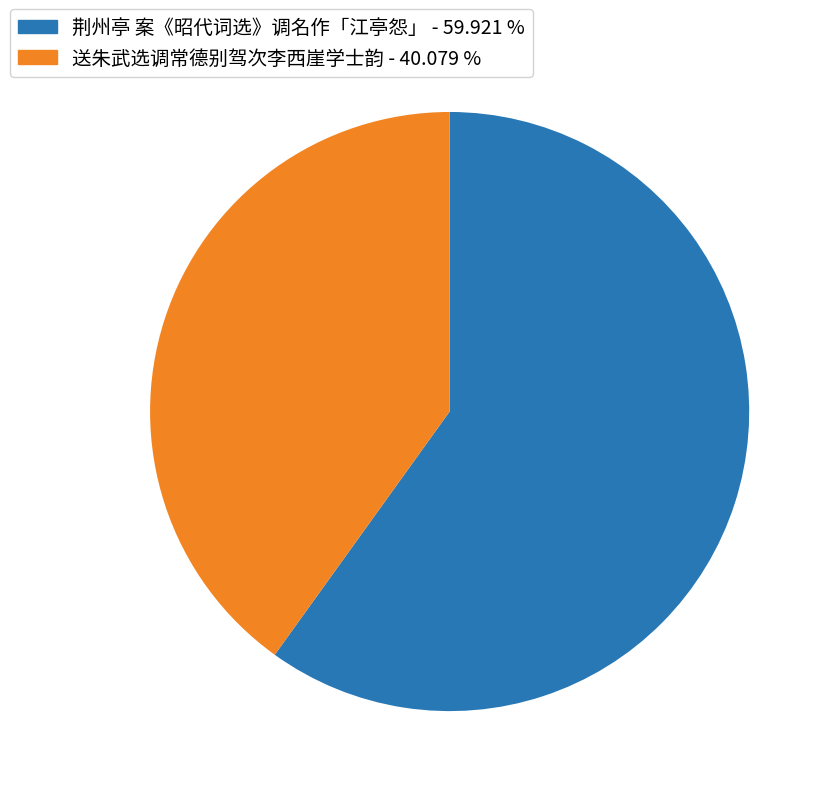

Which slice represents more than half of the pie?

荆州亭 案《昭代词选》调名作「江亭怨」